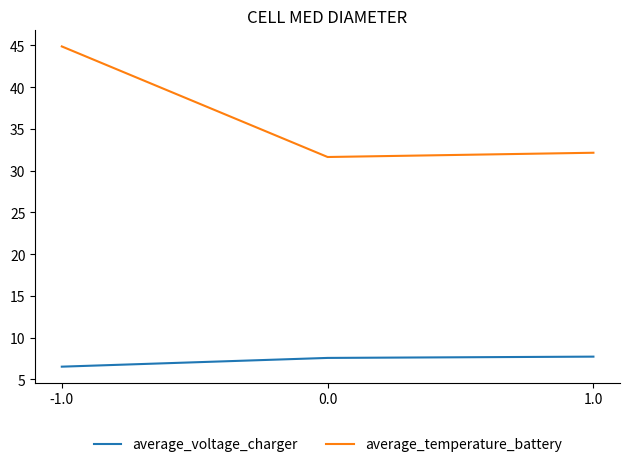

How many lines are shown in the chart?

2